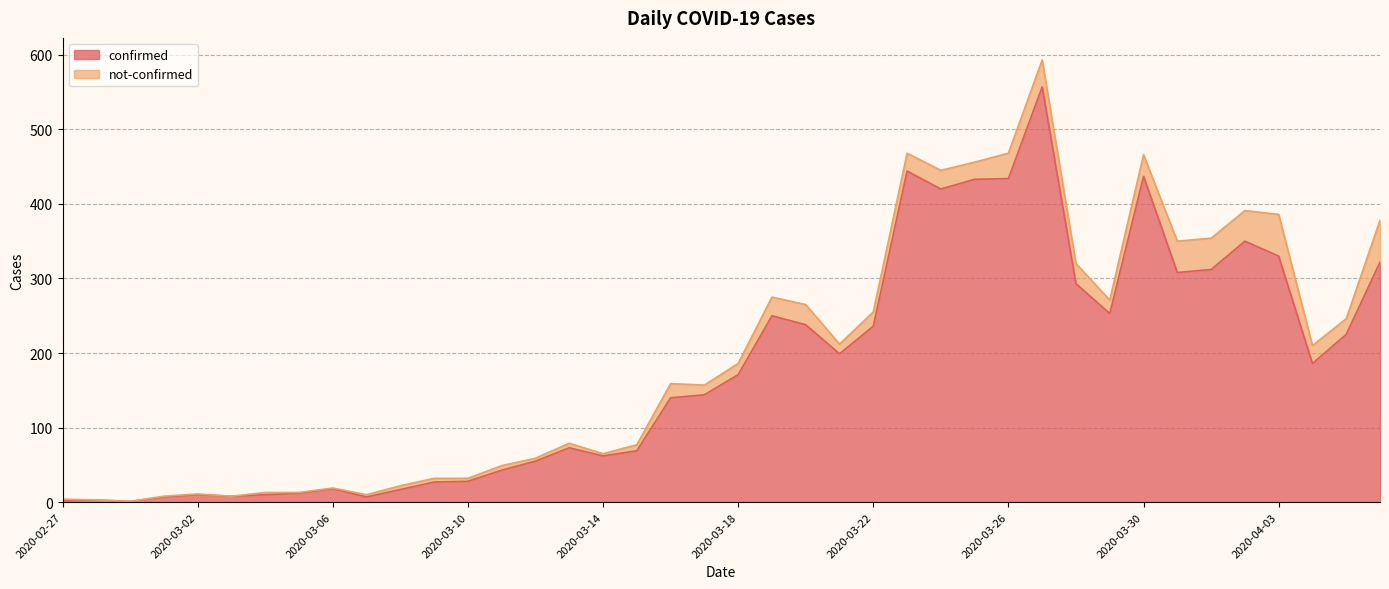

List the labels in order of value, largest first.

2020-03-27, 2020-03-23, 2020-03-30, 2020-03-26, 2020-03-25, 2020-03-24, 2020-04-02, 2020-04-03, 2020-04-06, 2020-04-01, 2020-03-31, 2020-03-28, 2020-03-29, 2020-03-19, 2020-03-20, 2020-03-22, 2020-04-05, 2020-03-21, 2020-04-04, 2020-03-18, 2020-03-17, 2020-03-16, 2020-03-13, 2020-03-15, 2020-03-14, 2020-03-12, 2020-03-11, 2020-03-10, 2020-03-09, 2020-03-06, 2020-03-08, 2020-03-05, 2020-03-02, 2020-03-04, 2020-03-03, 2020-03-01, 2020-03-07, 2020-02-28, 2020-02-27, 2020-02-29